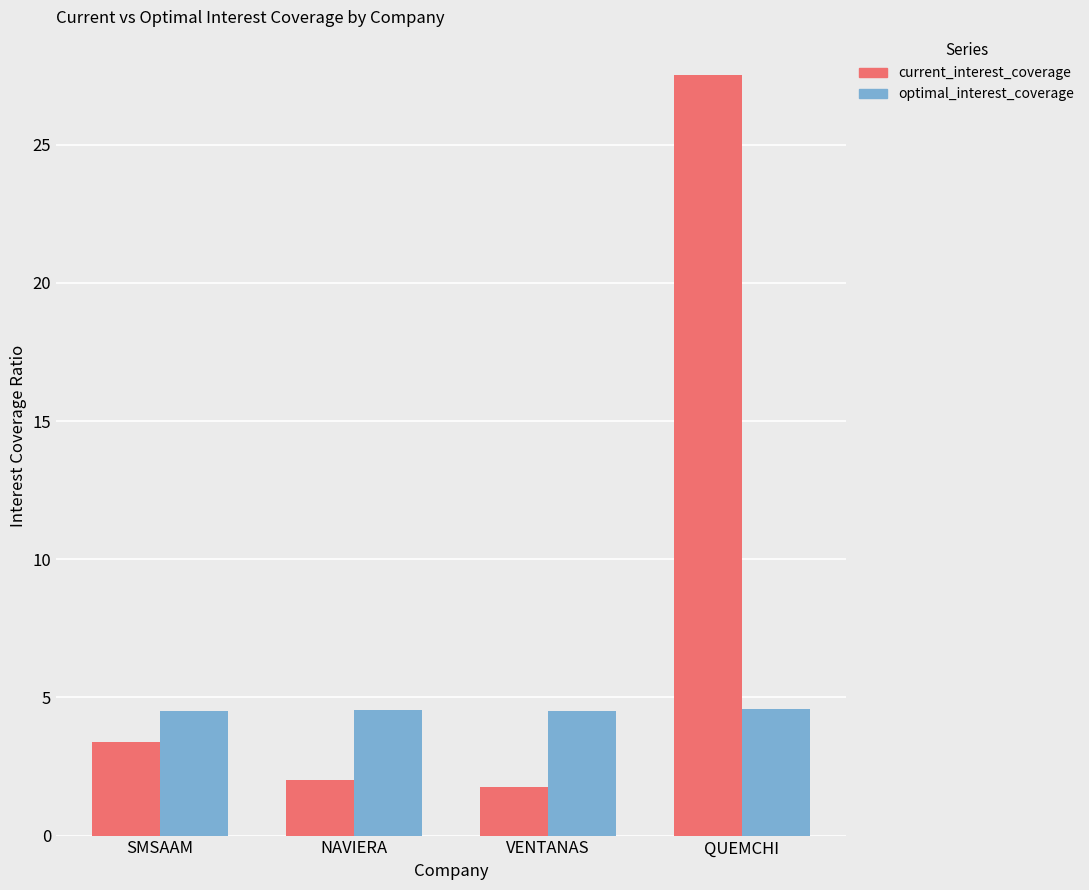

Rank the series at SMSAAM from highest to lowest value.

optimal_interest_coverage, current_interest_coverage